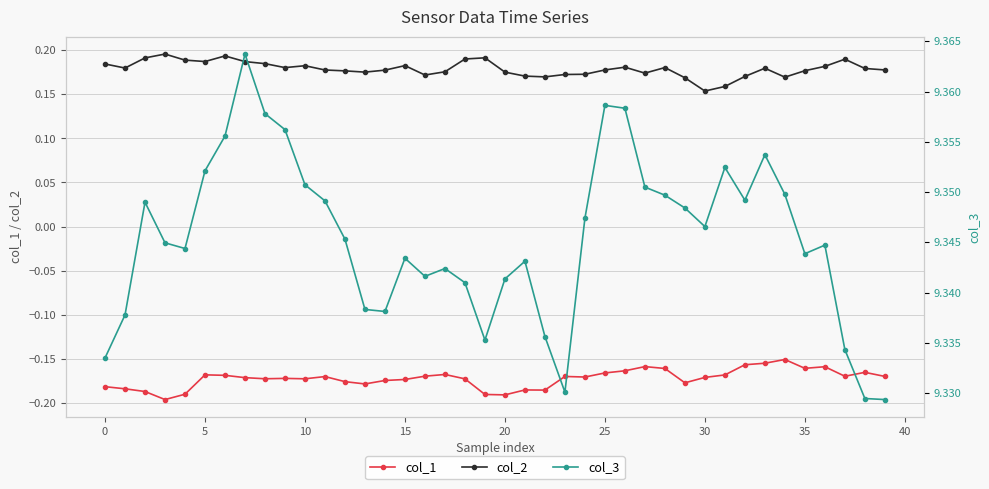

True or false: col_3 and col_1 intersect in this chart.

False